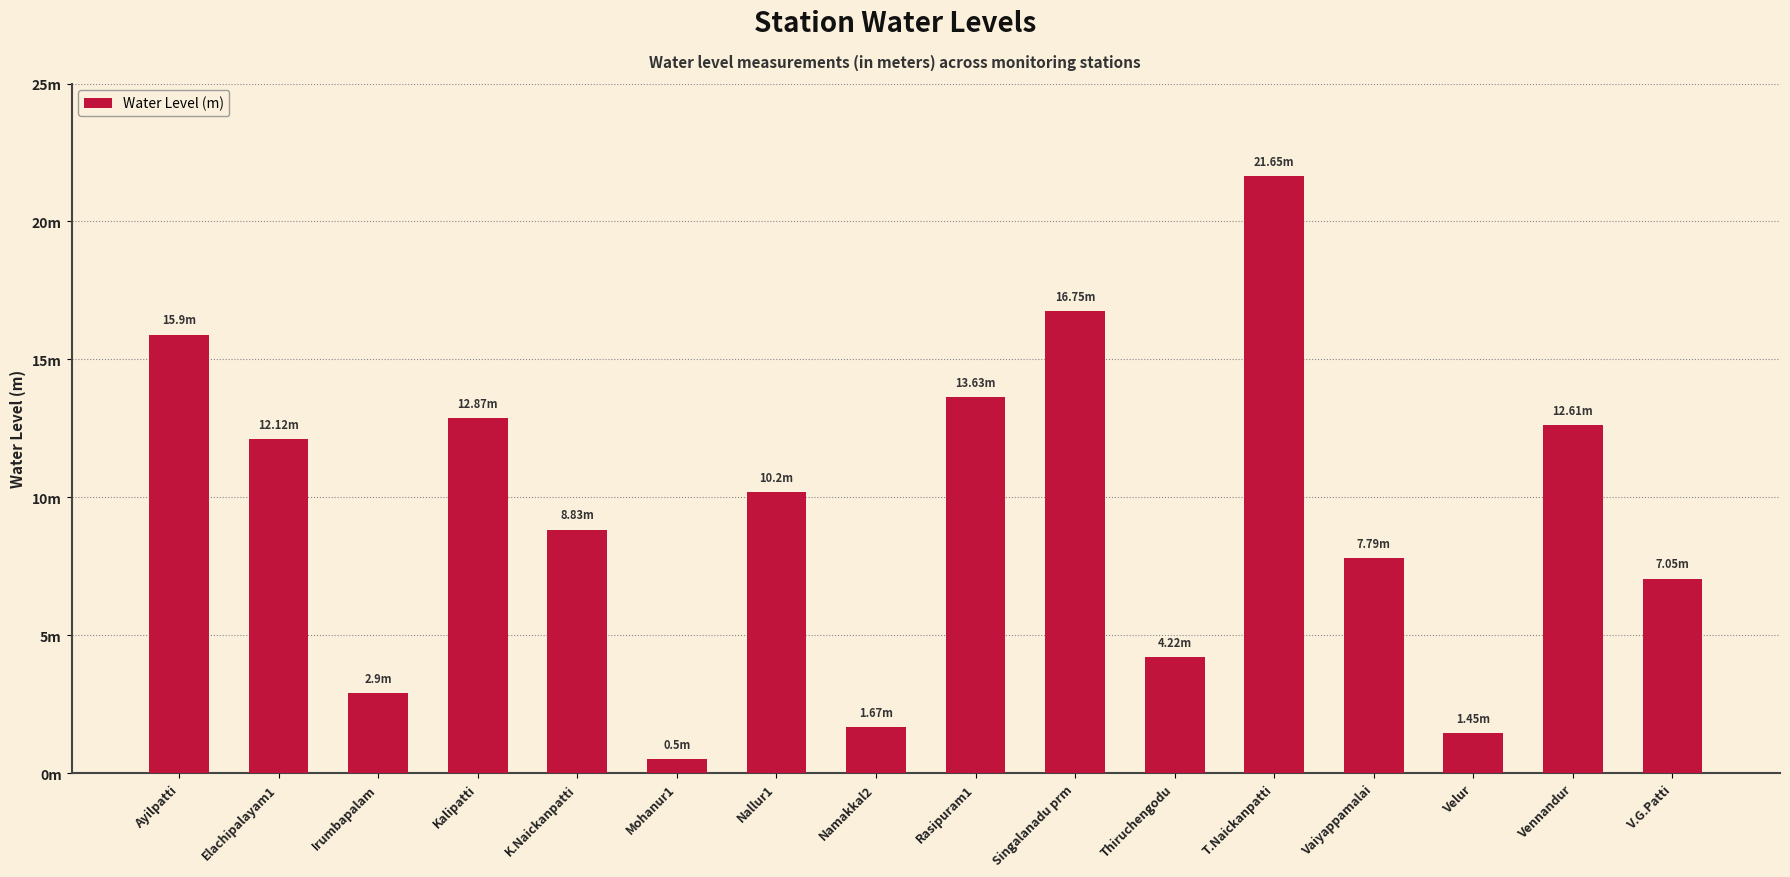

Reading left to right, transcribe all the data shown in this chart.

Ayilpatti=15.9	Elachipalayam1=12.1	Irumbapalam=2.9	Kalipatti=12.9	K.Naickanpatti=8.8	Mohanur1=0.5	Nallur1=10.2	Namakkal2=1.7	Rasipuram1=13.6	Singalanadu prm=16.8	Thiruchengodu=4.2	T.Naickanpatti=21.6	Vaiyappamalai=7.8	Velur=1.4	Vennandur=12.6	V.G.Patti=7.0